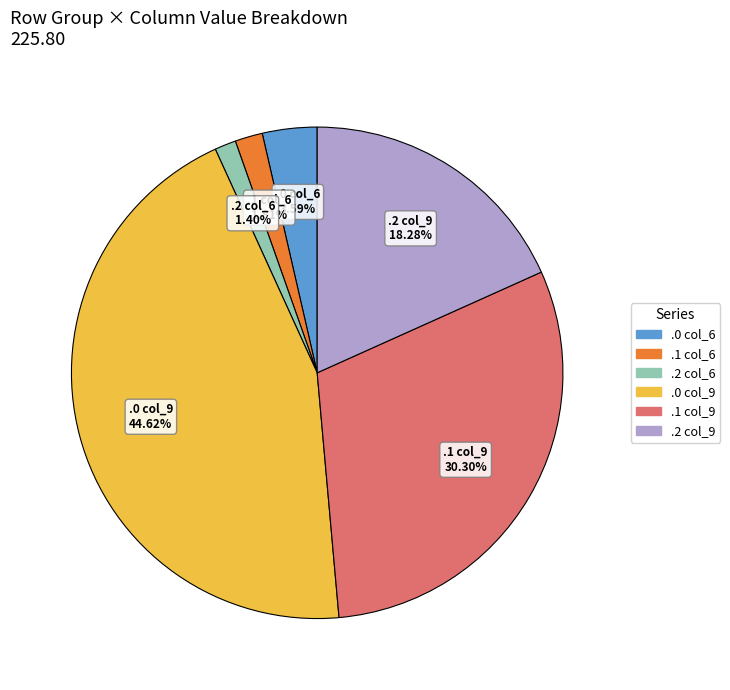

Is there any slice that represents more than half of the pie?

No